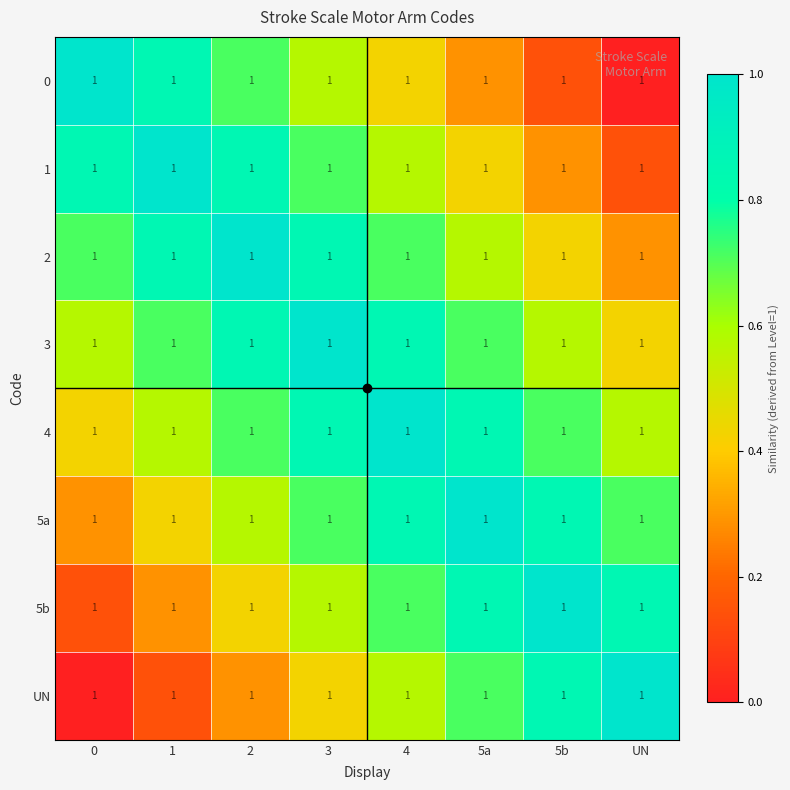

Count the number of data series in this chart.

8